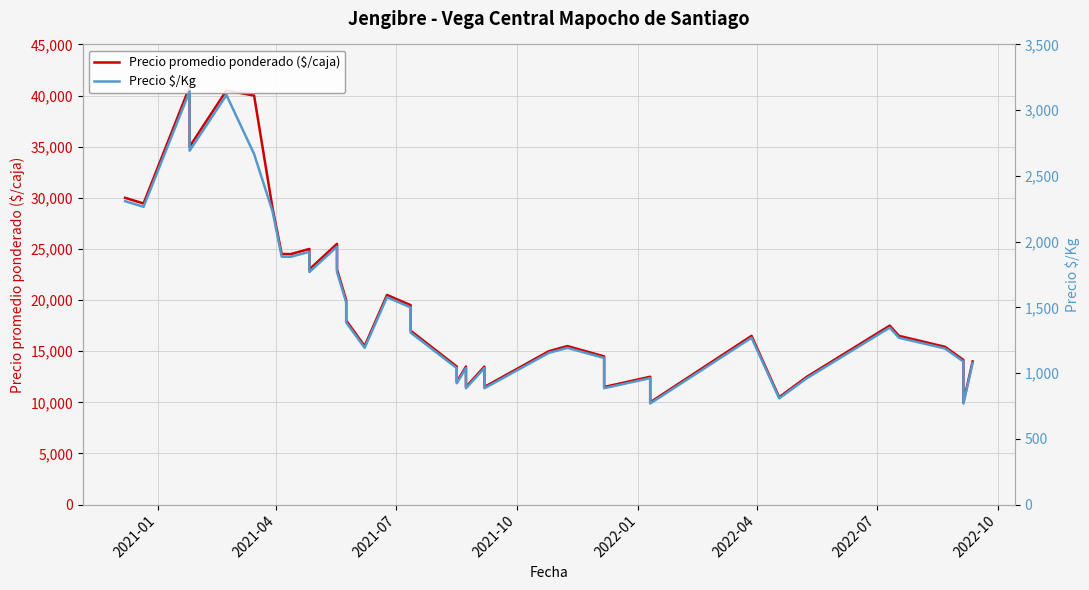

True or false: Precio promedio ponderado ($/caja) has more than 1 points higher than both neighbors.

True